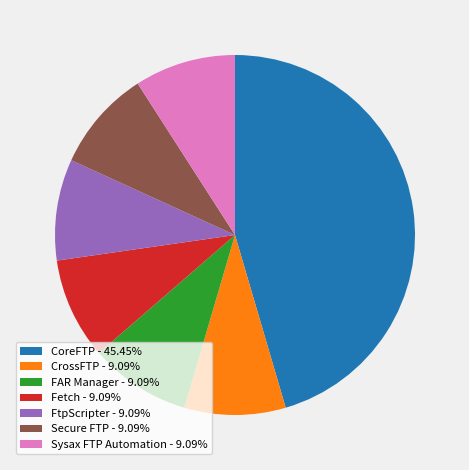

The Fetch slice represents 21% of the pie. True or false?

False